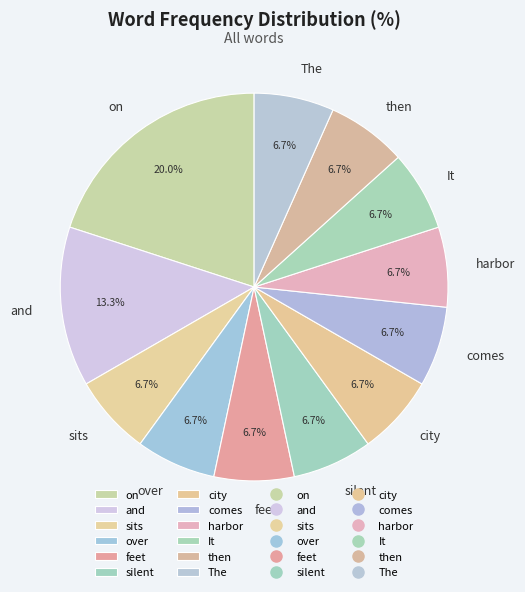

Approximately how many times larger is the value at then compared to comes?

1.0